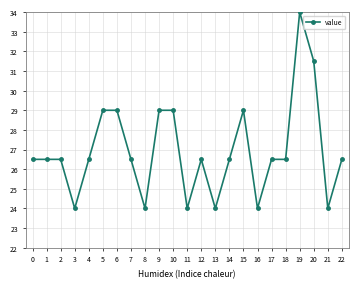

How many values exceed 26?

17